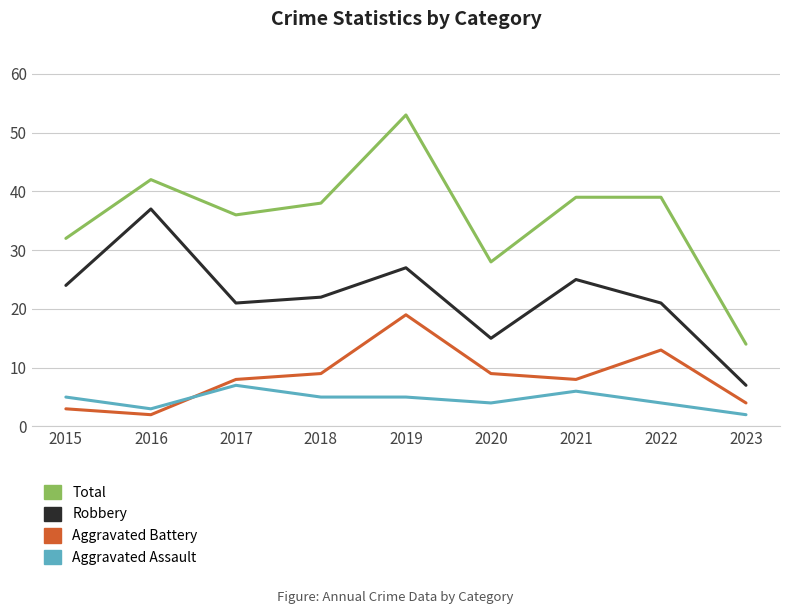

Read the Aggravated Battery value at 2022.

13